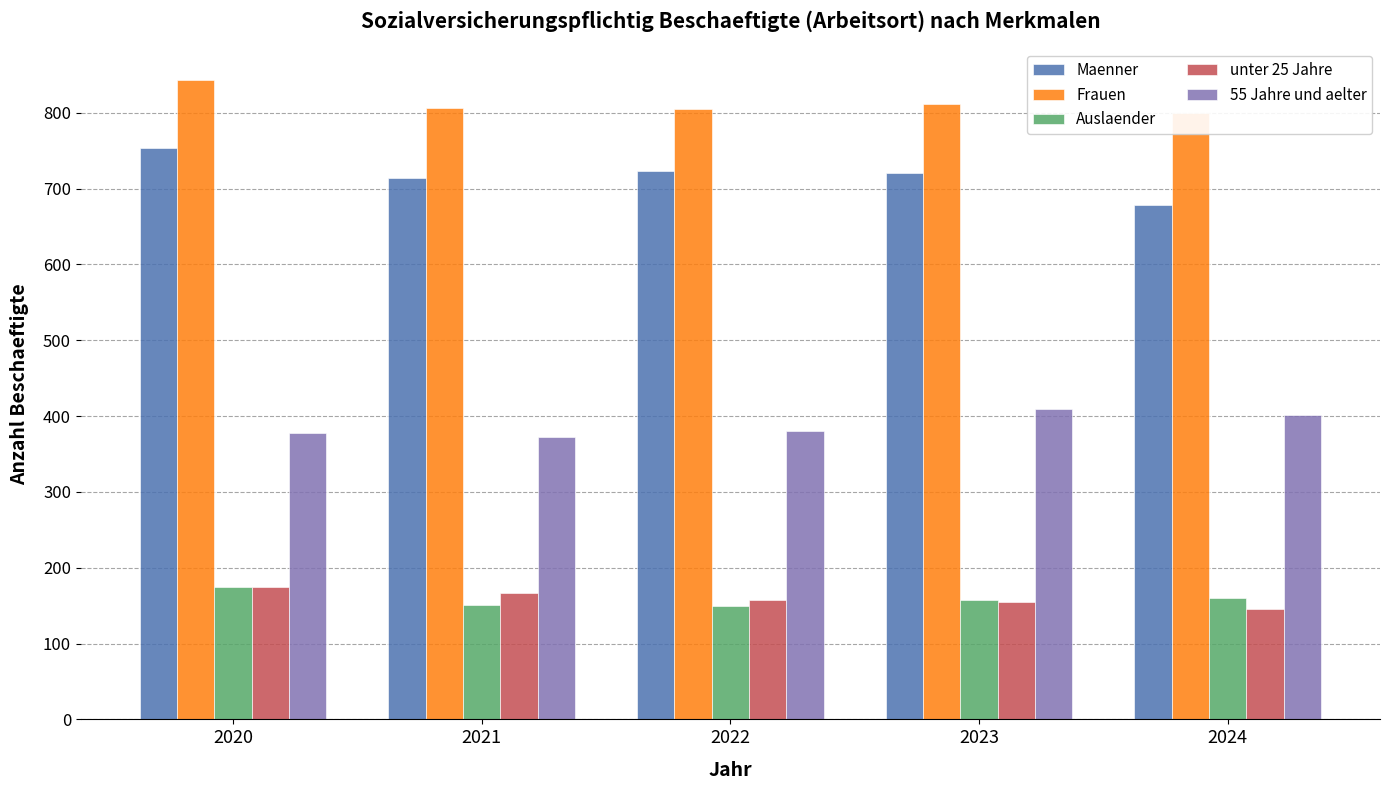

How many series are shown in this chart?

5